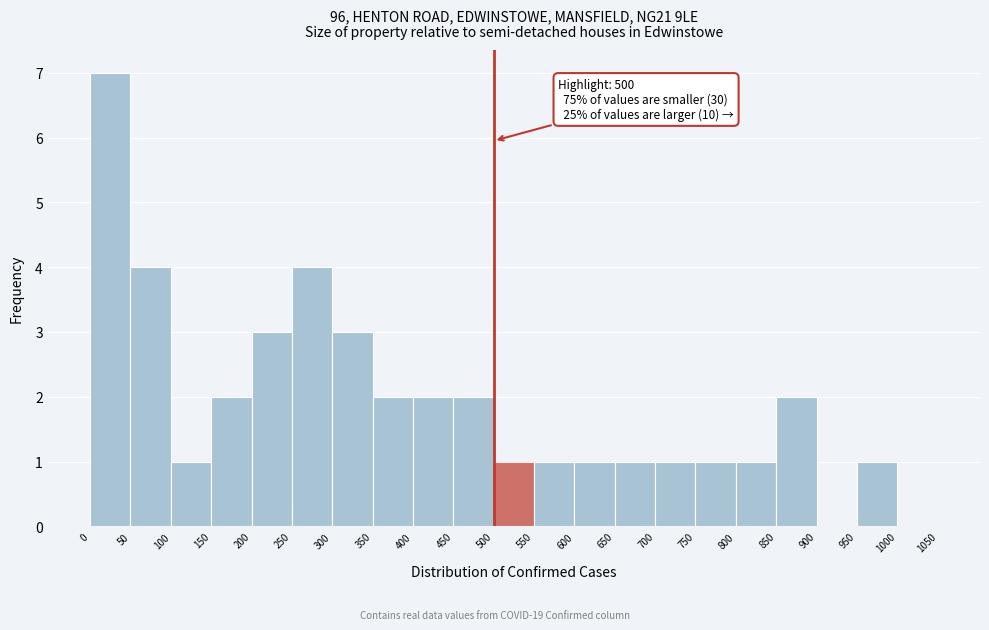

Which range on the x-axis has the tallest bar?

0 to 50